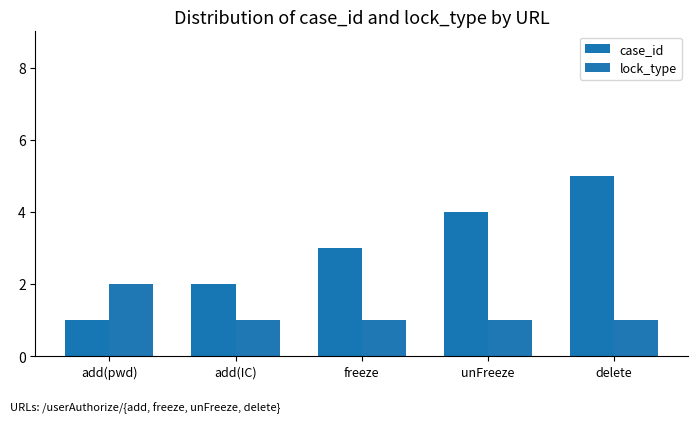

Read the lock_type value at add(pwd).

2